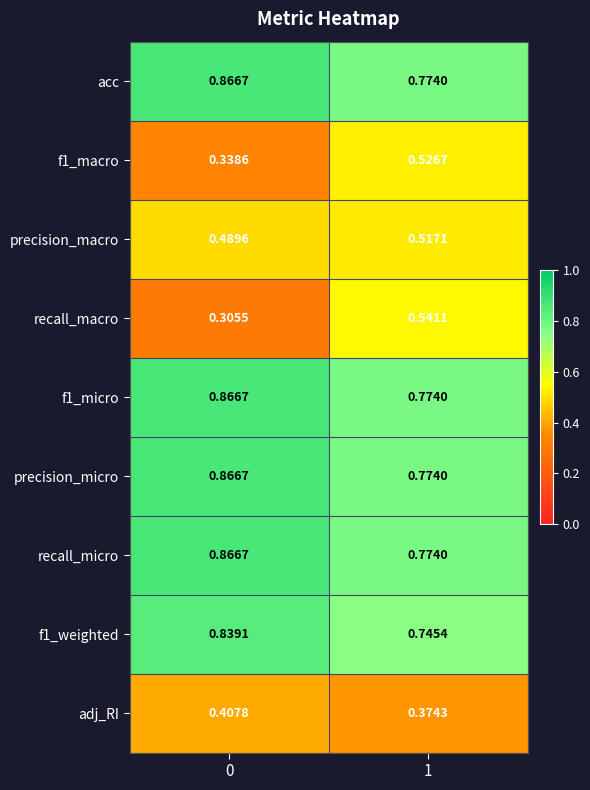

What is the total value across all series at 1?

5.8